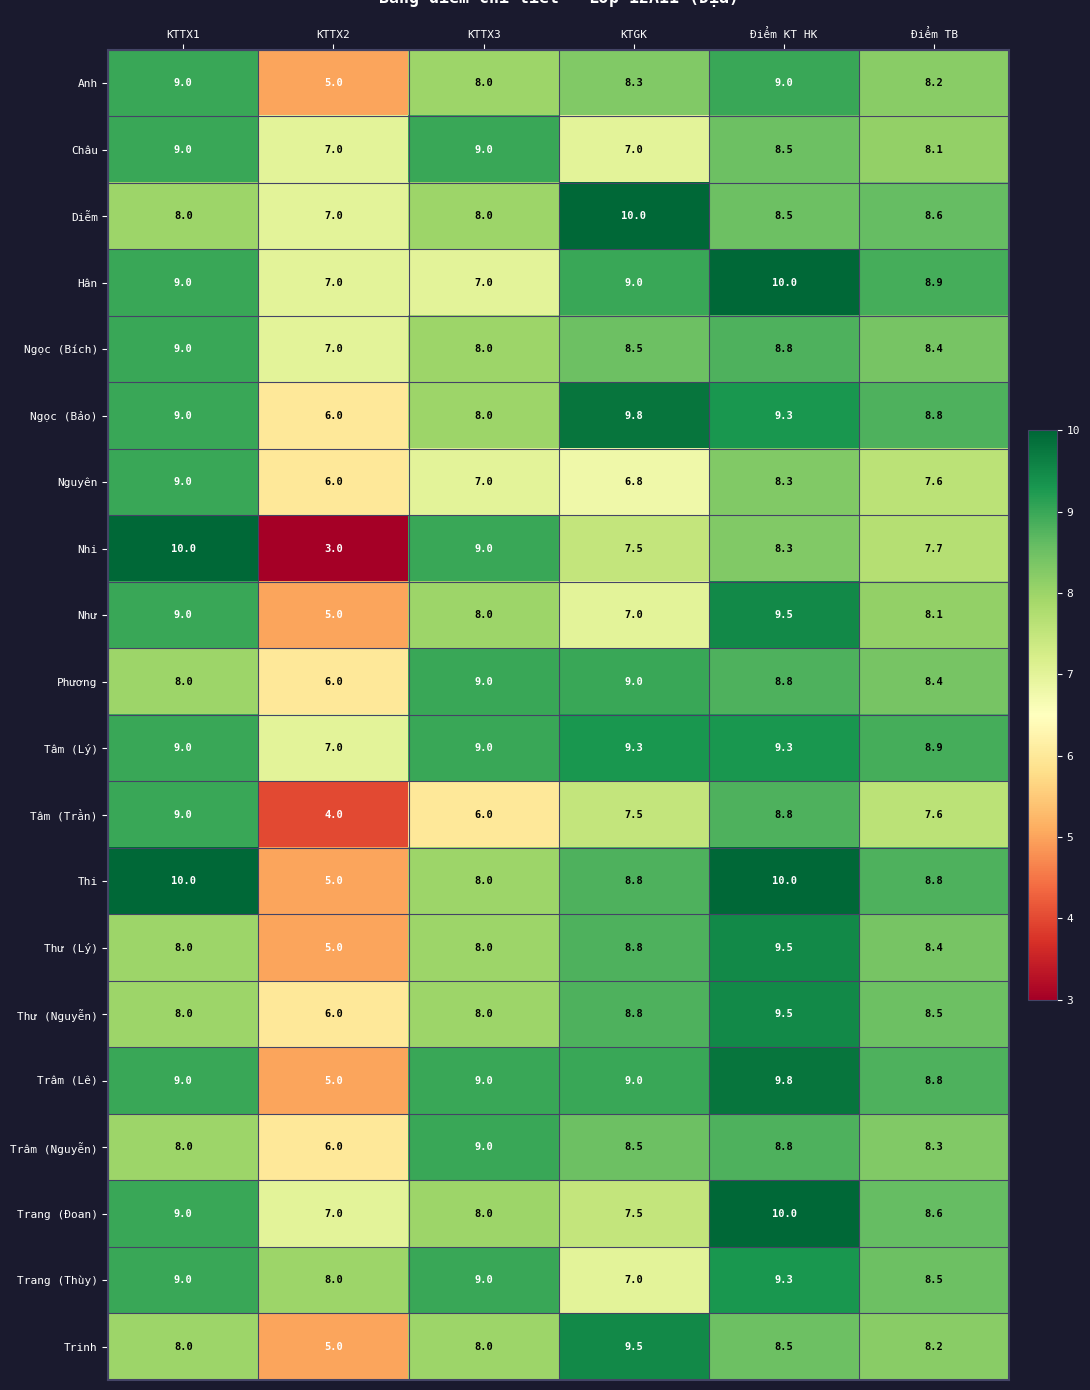

What is the spread (max minus min) of values at KTTX1?

2.0